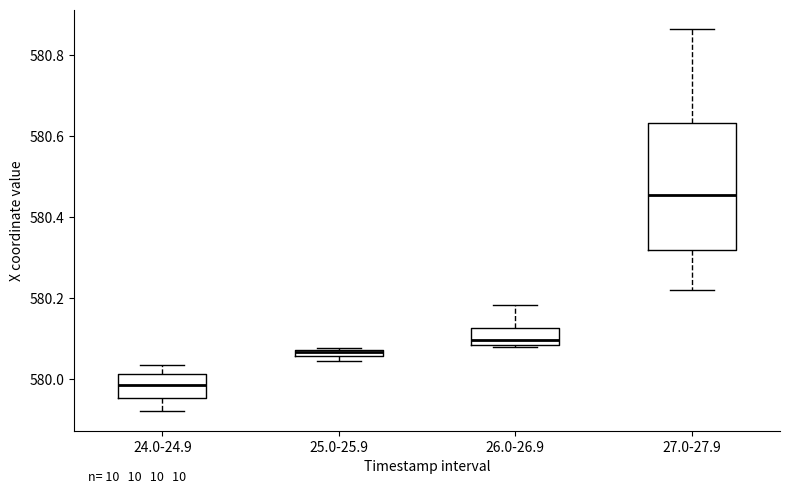

Which box is the tallest, from its lower edge to its upper edge?

27.0-27.9